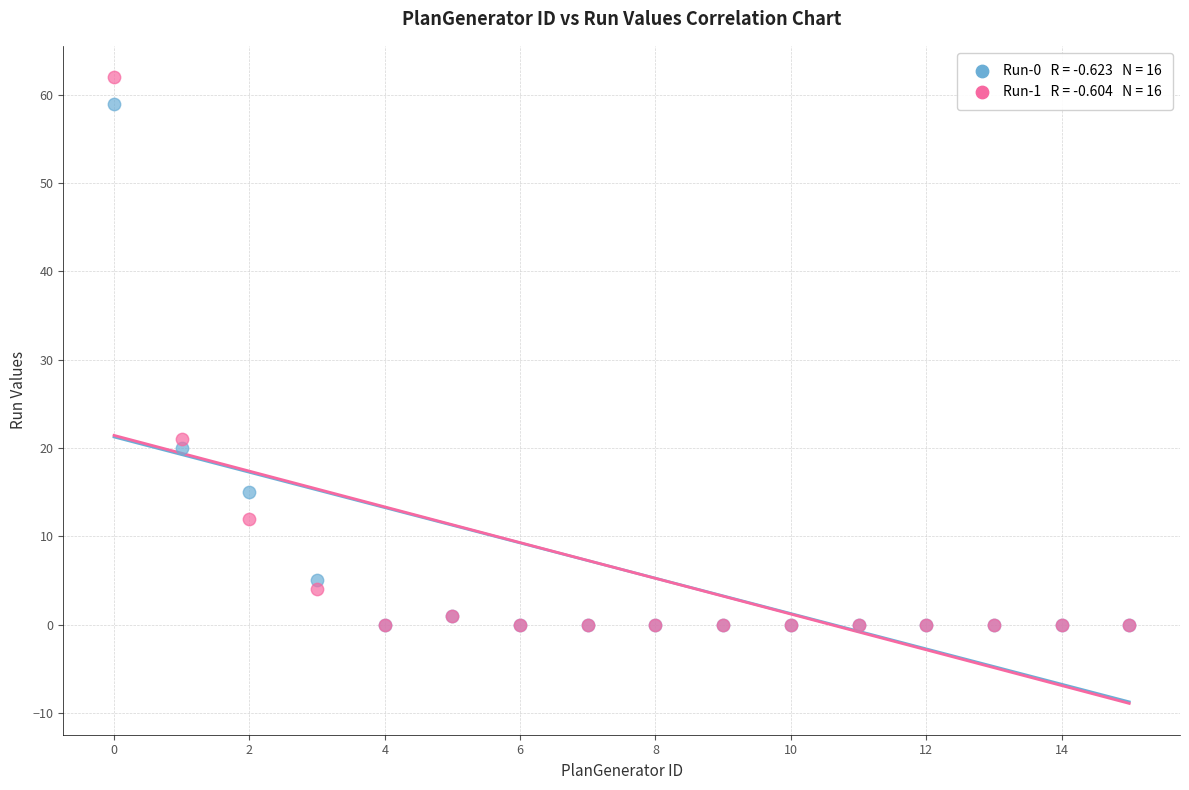

Across all series, what Y value is closest to 31?

21